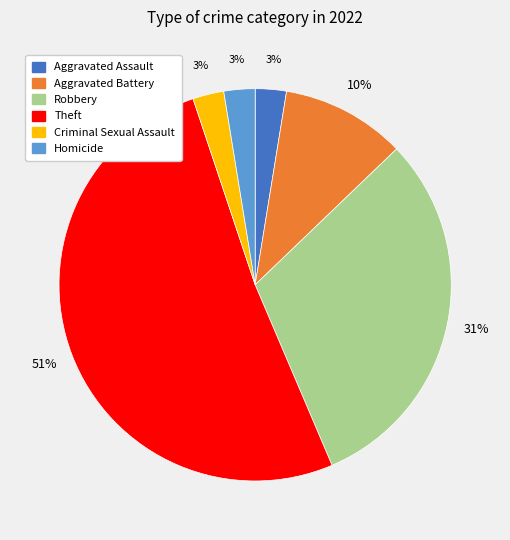

True or false: Theft accounts for 65% of the total.

False